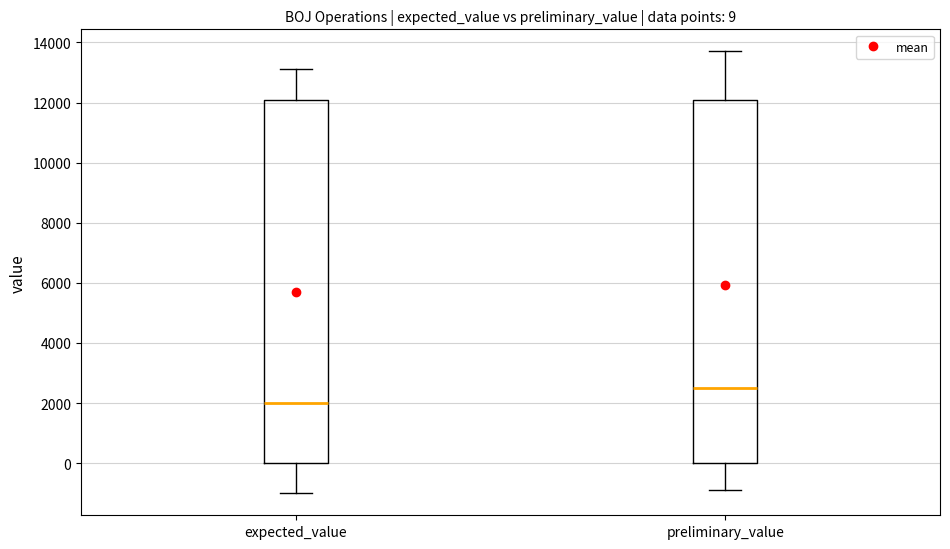

Which box's median line is the lowest?

expected_value